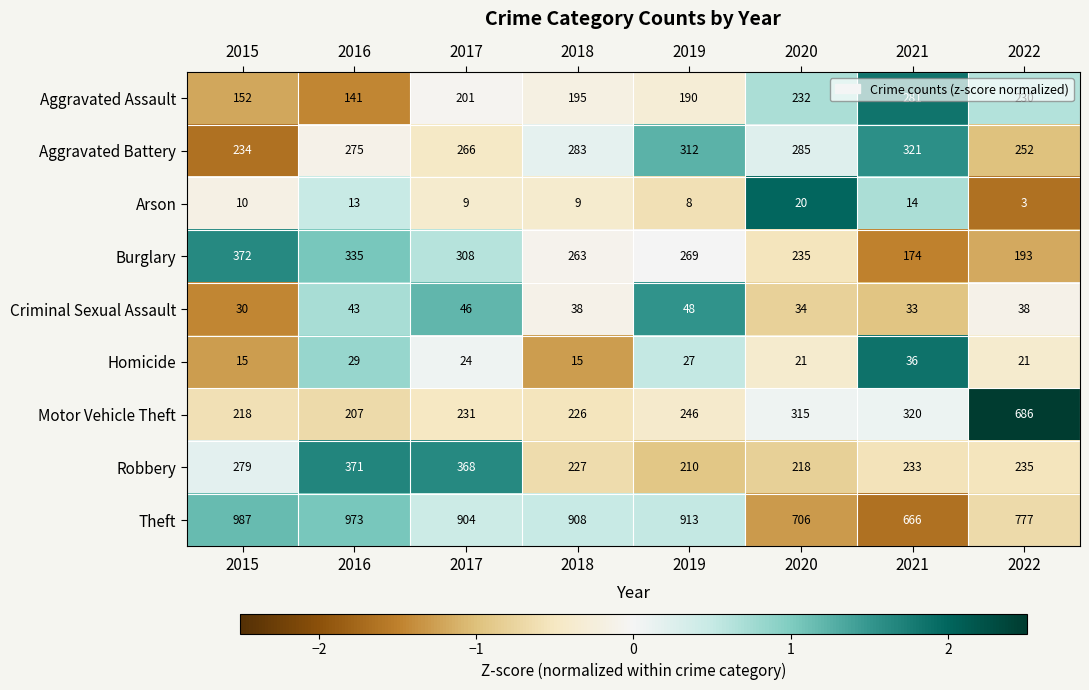

What value does the Theft series have at 2015, to the nearest 5?

985